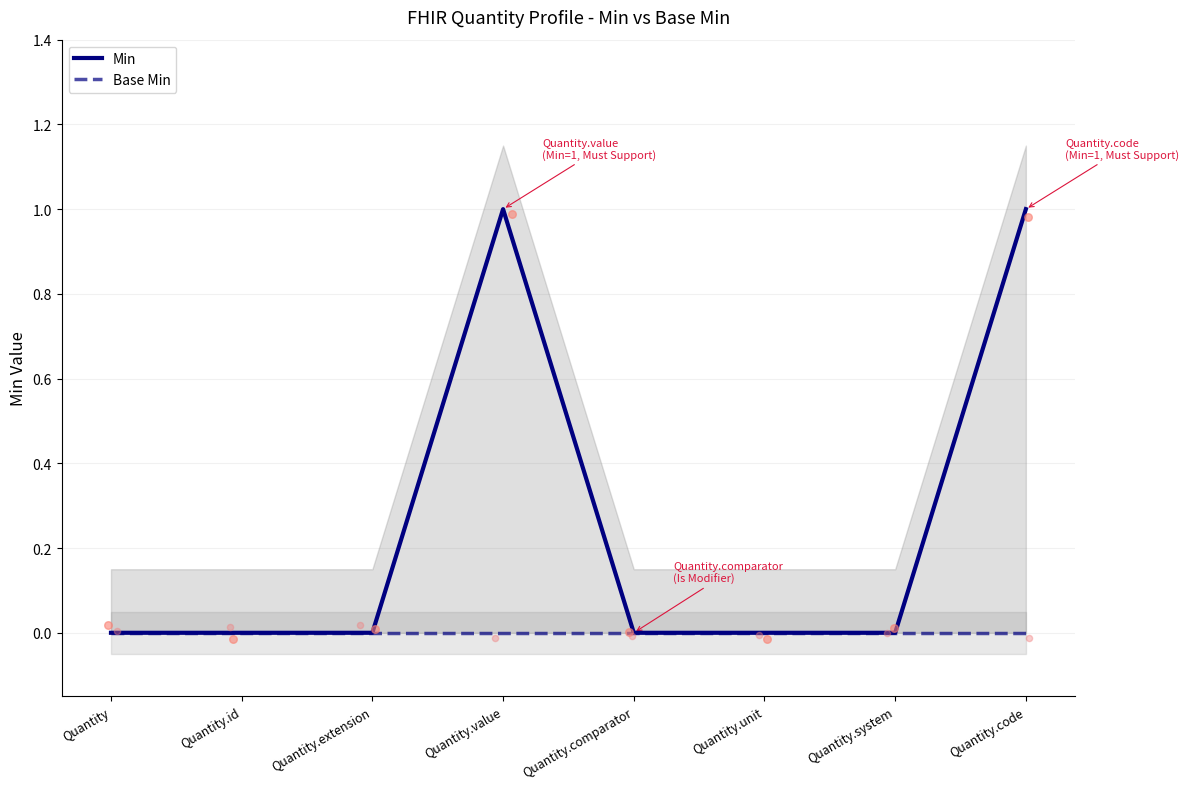

Is the value of Base Min at Quantity.unit greater than the value of Min at Quantity.code?

No